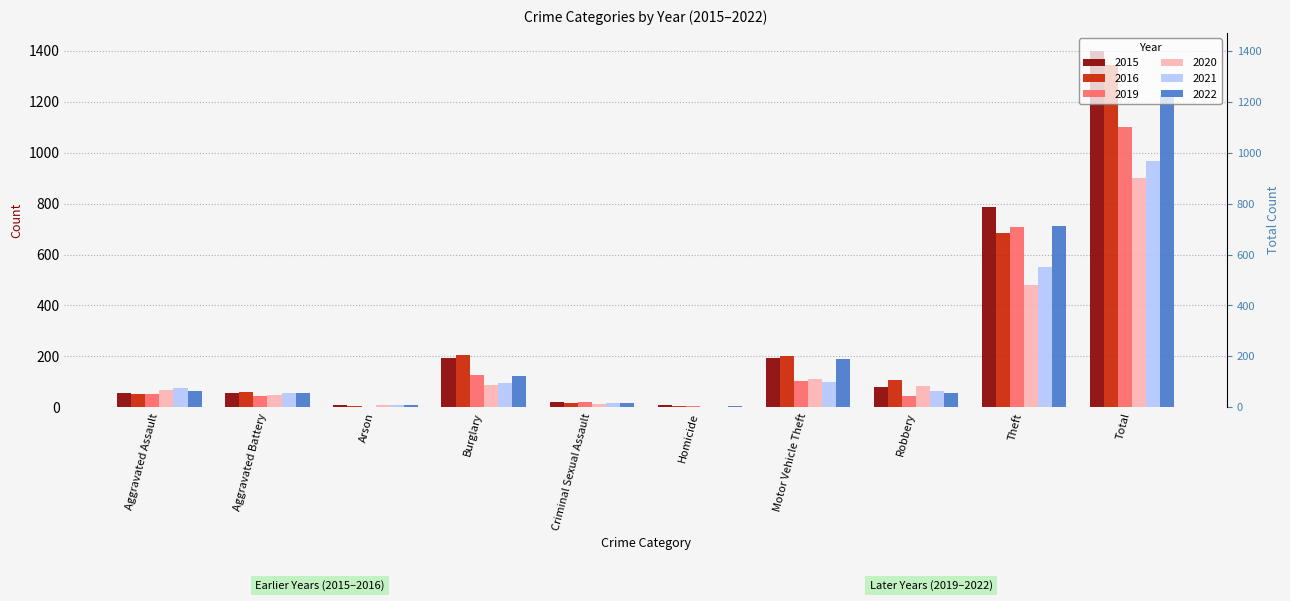

What are all the series names shown in the legend?

2015, 2016, 2019, 2020, 2021, 2022